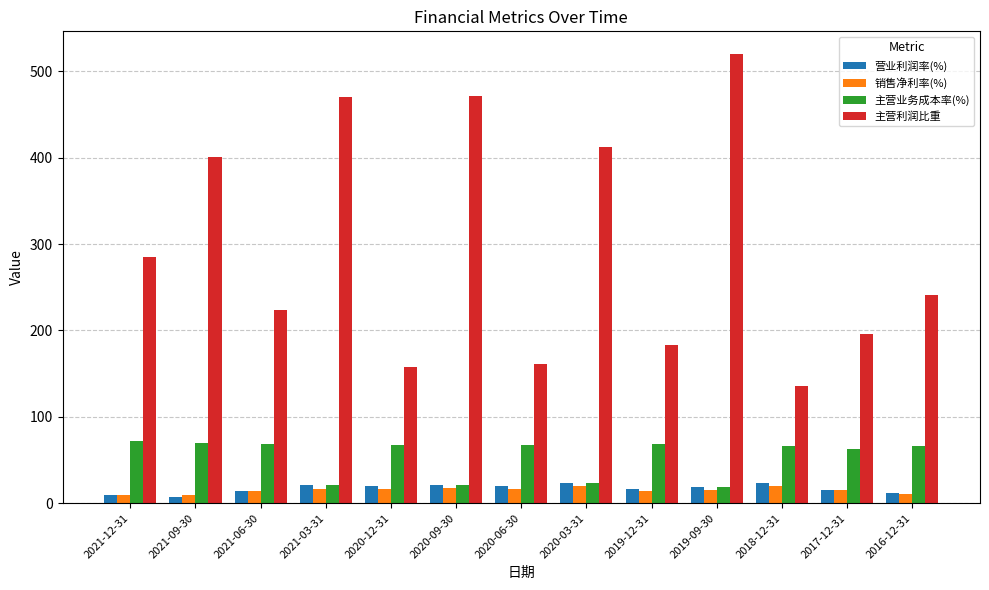

What is the difference between the 销售净利率(%) values at 2020-06-30 and 2017-12-31?

1.0